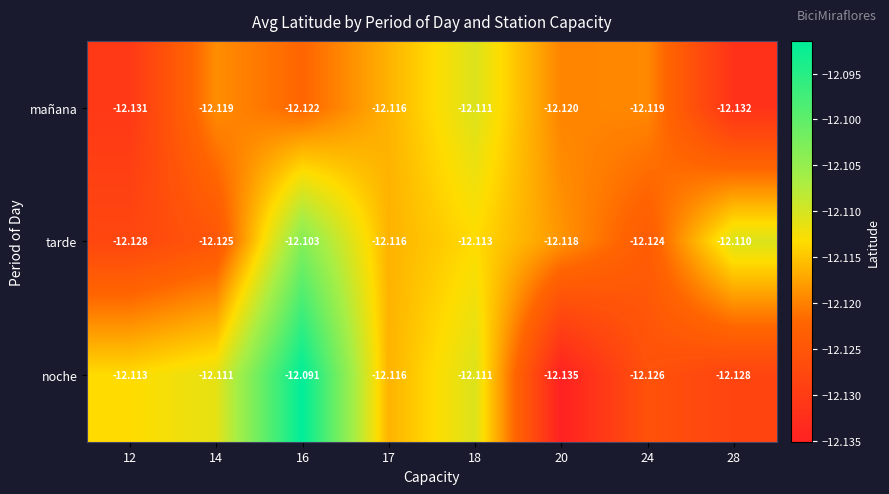

How many categories are shown in the chart?

8